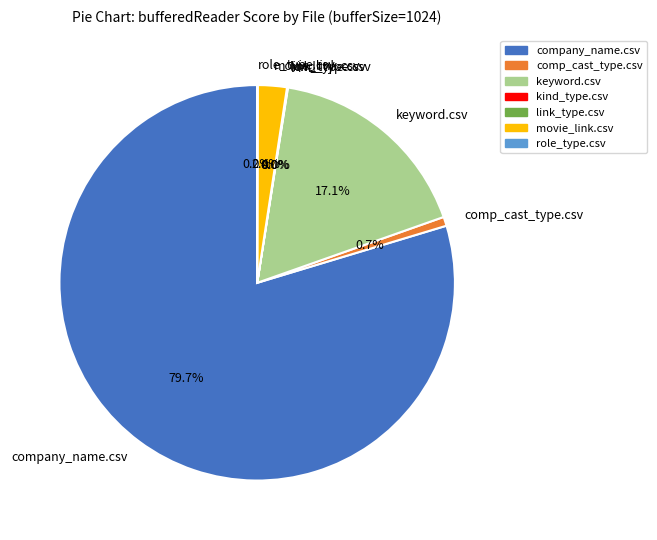

Which category has the biggest portion of the pie?

company_name.csv